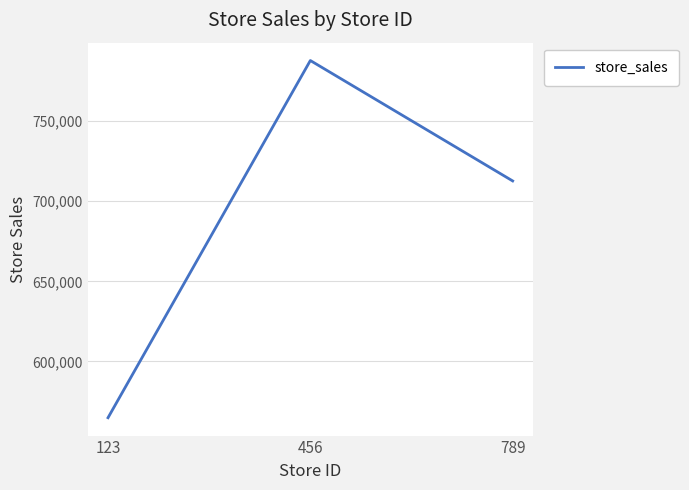

Where is the data nearest to the value 676355?

789